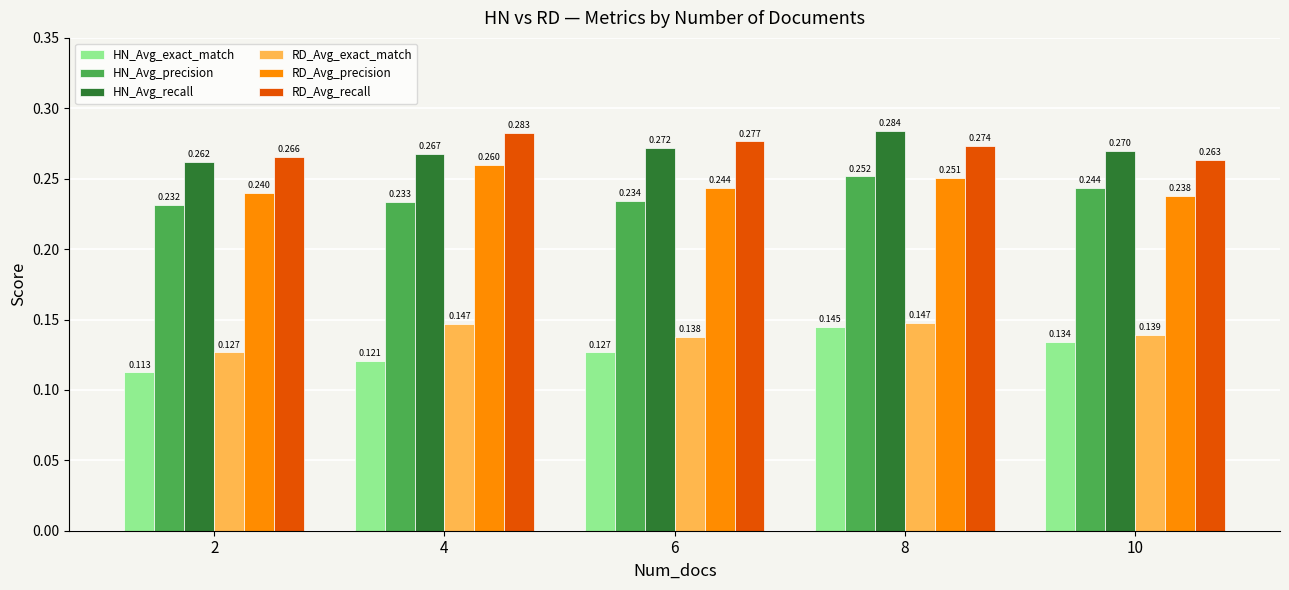

Rank the series by their maximum value, from highest to lowest.

HN_Avg_recall, RD_Avg_recall, RD_Avg_precision, HN_Avg_precision, RD_Avg_exact_match, HN_Avg_exact_match